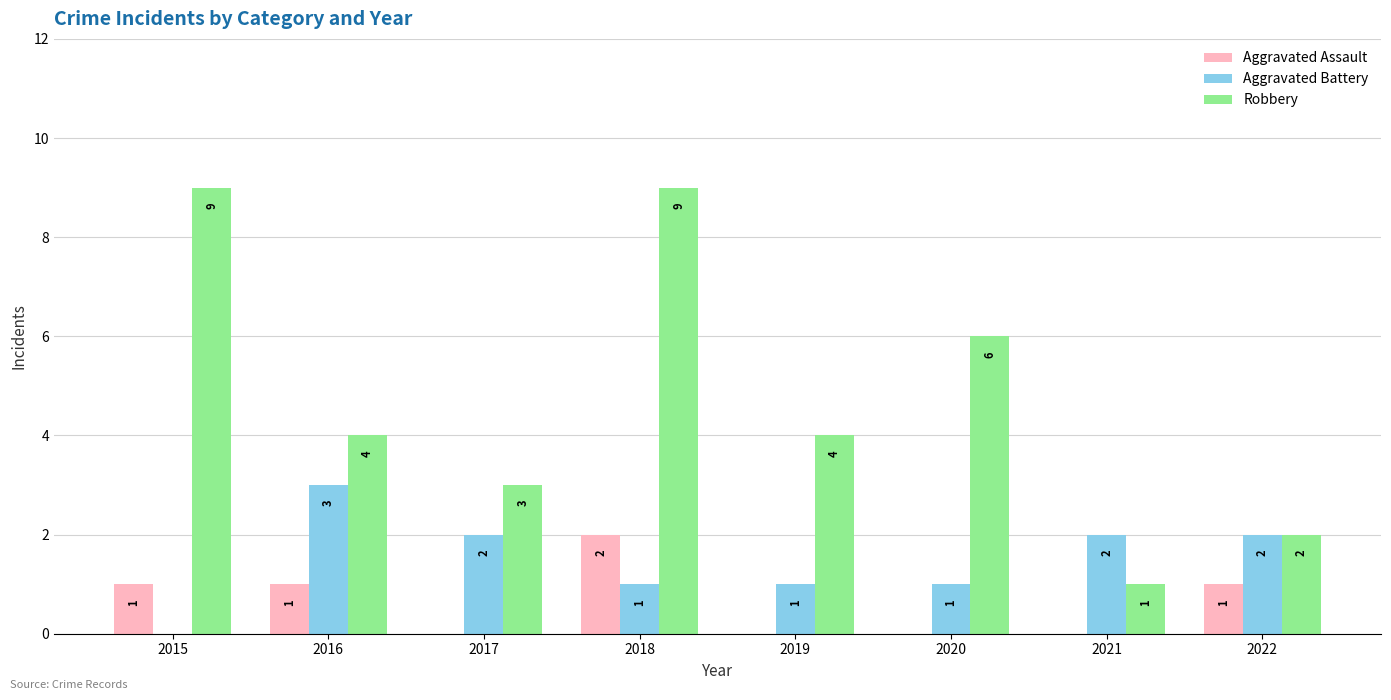

What is the highest value of the Aggravated Battery series?

3